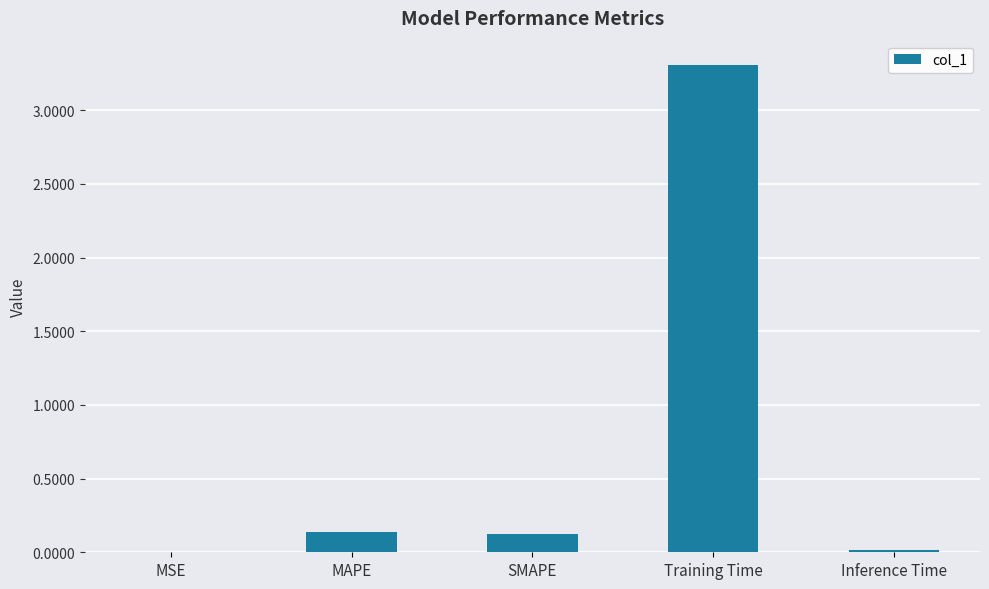

What is the greatest value displayed?

3.3